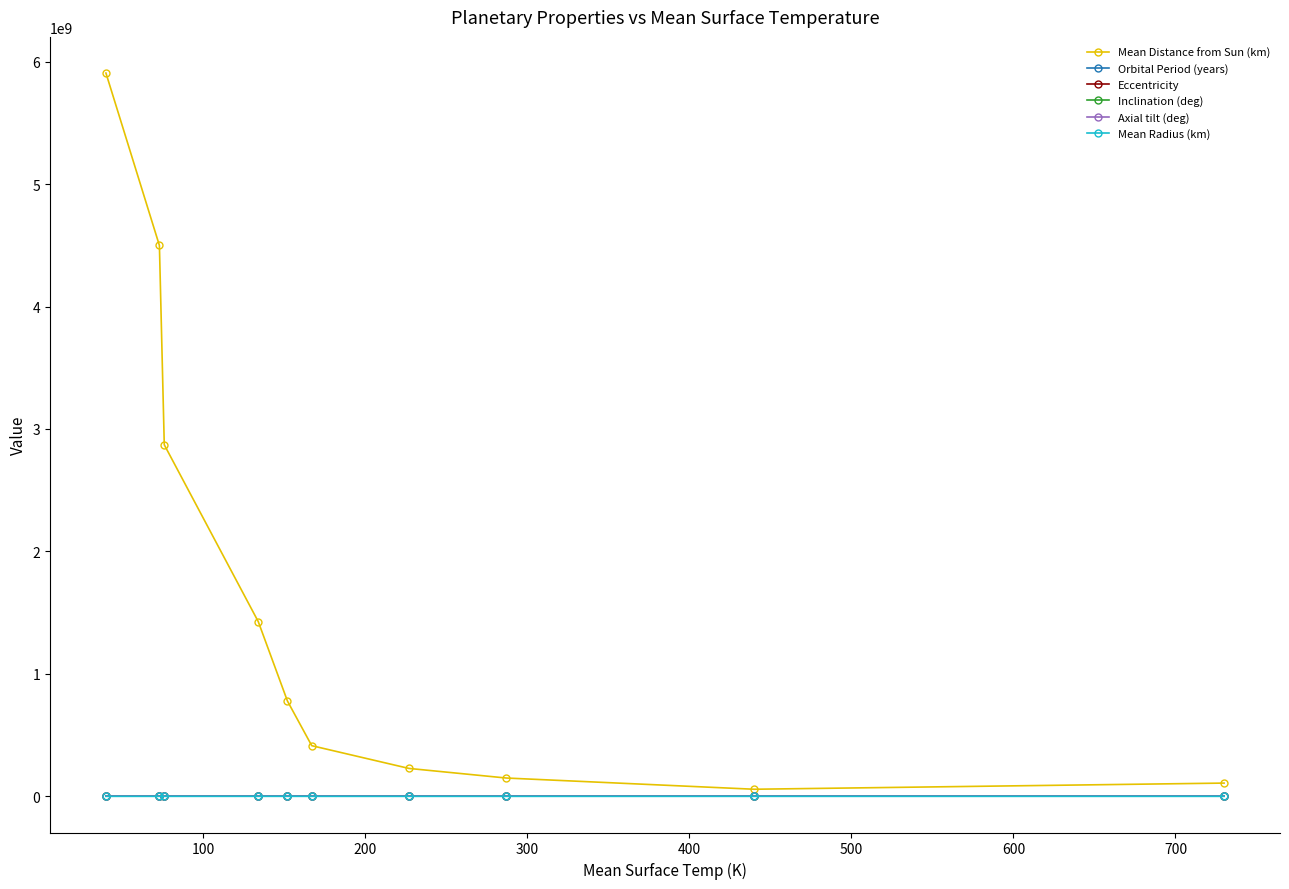

Which series has the widest spread of values?

Mean Distance from Sun (km)